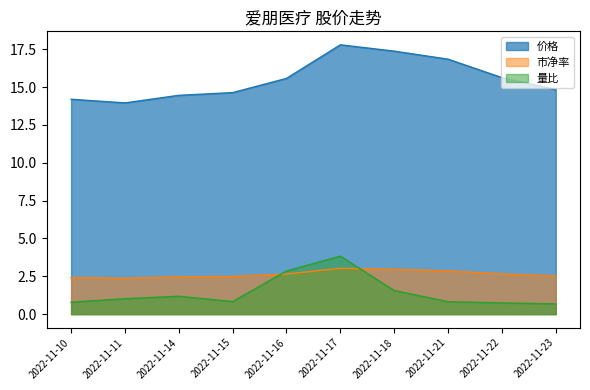

Which series has the largest total across all categories?

价格